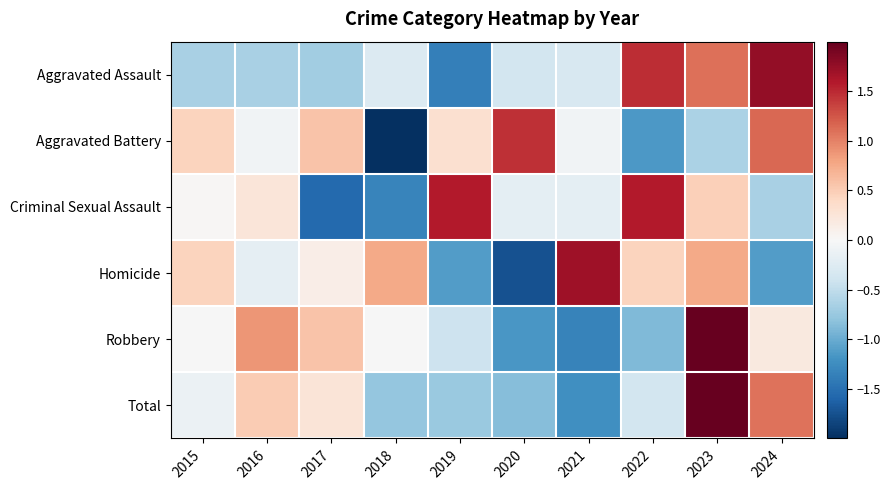

Which label corresponds to the largest value in the chart?

2023